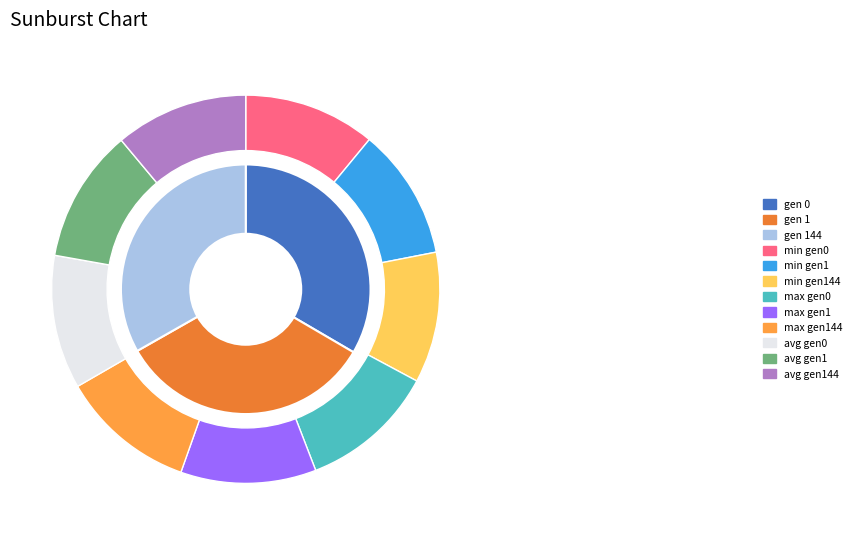

To the nearest percent, what is the average slice percentage?

33%